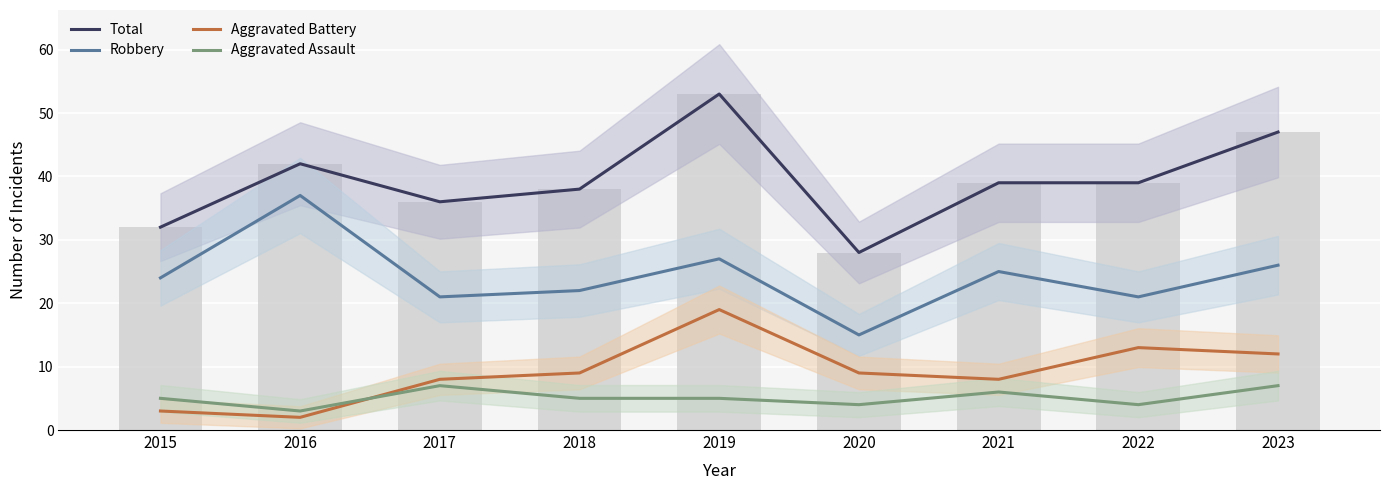

Which series has the largest total across all categories?

Total